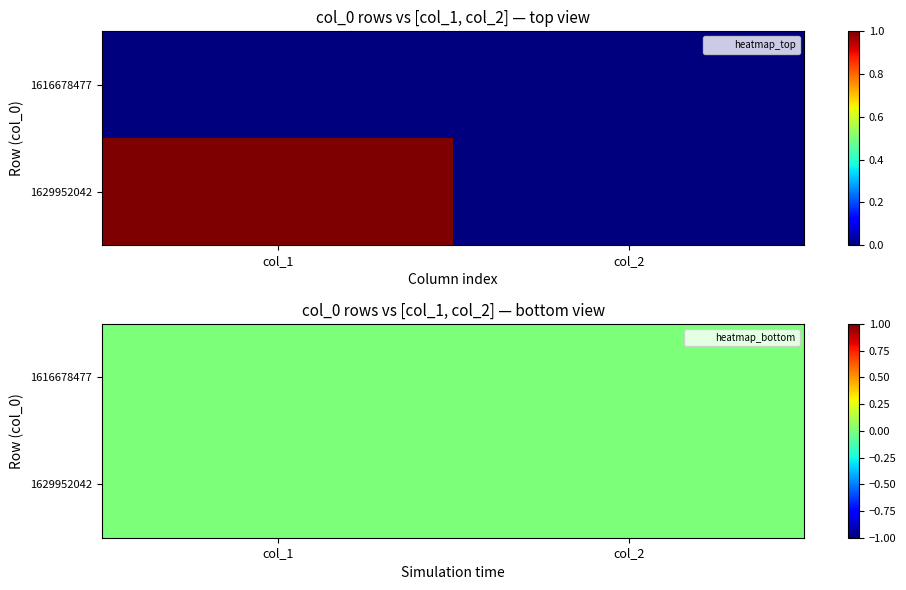

Reading left to right, what are all the values shown in this chart?

1616678477: 0	0
1629952042: 1	0